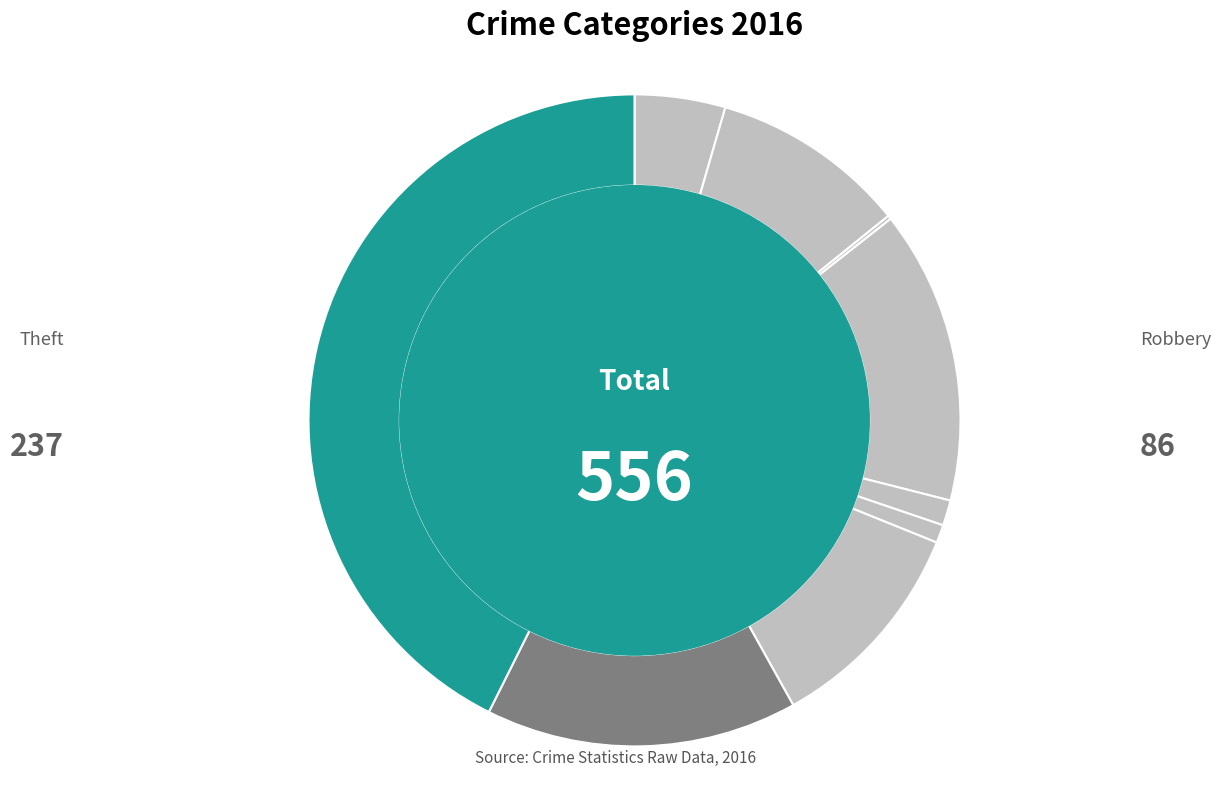

How many segments does this pie chart have?

9